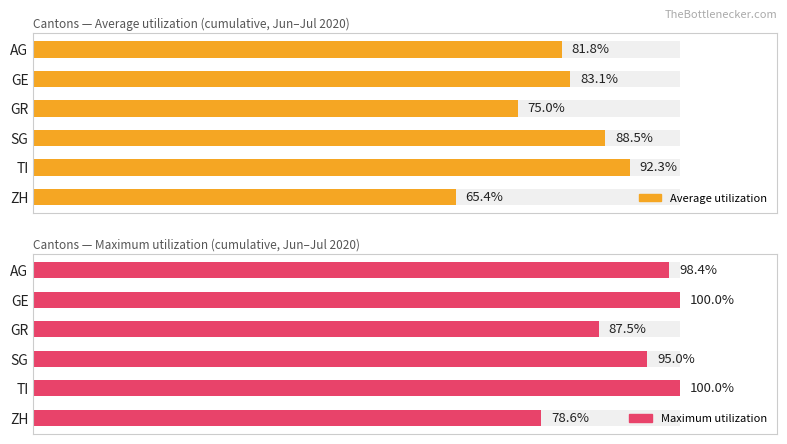

What is the smallest value displayed?

65.4